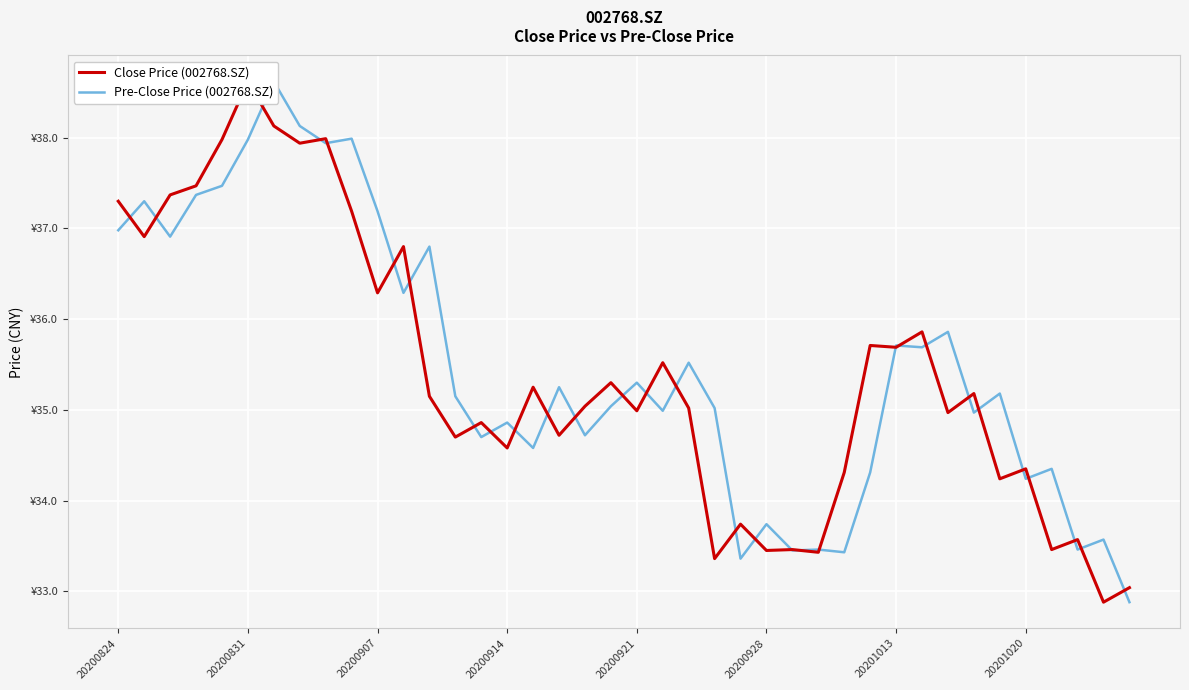

What is the difference between the maximum and minimum values in the Close Price (002768.SZ) series?

5.7